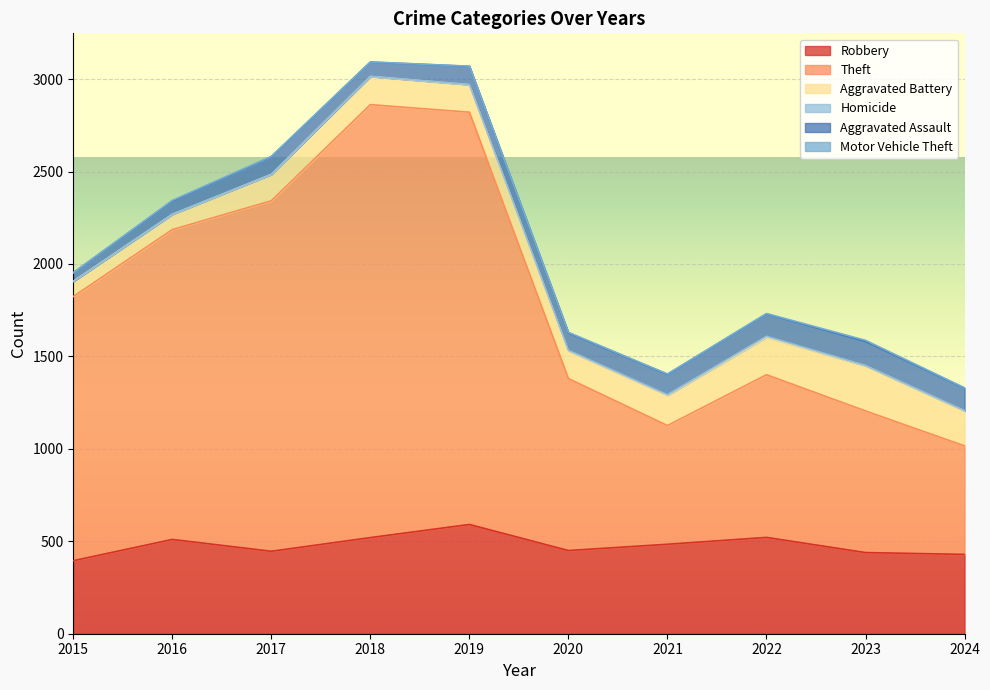

Is the value of Aggravated Battery at 2022 greater than the value of Homicide at 2020?

Yes